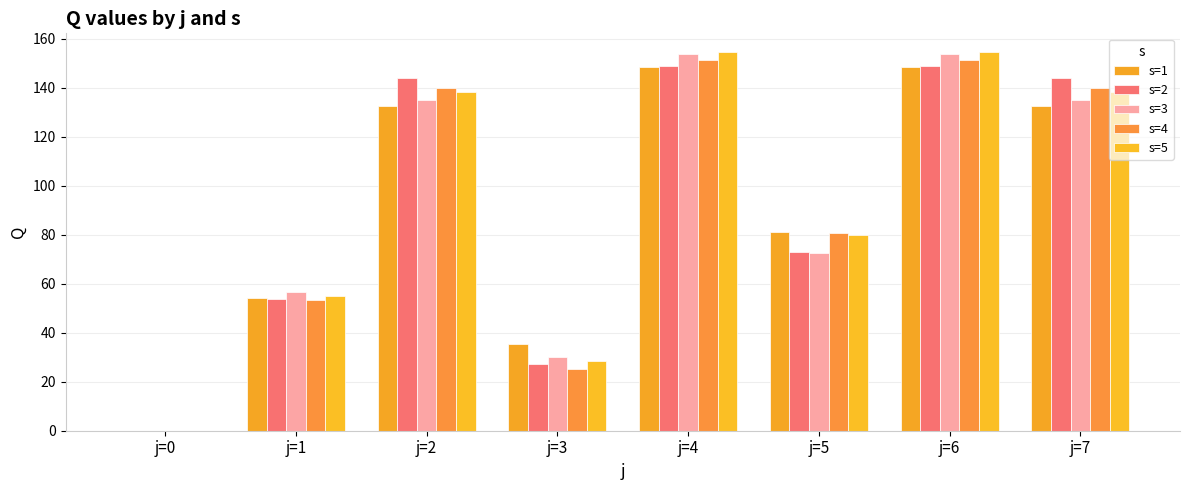

What is the difference between the highest and lowest values at j=2?

11.2